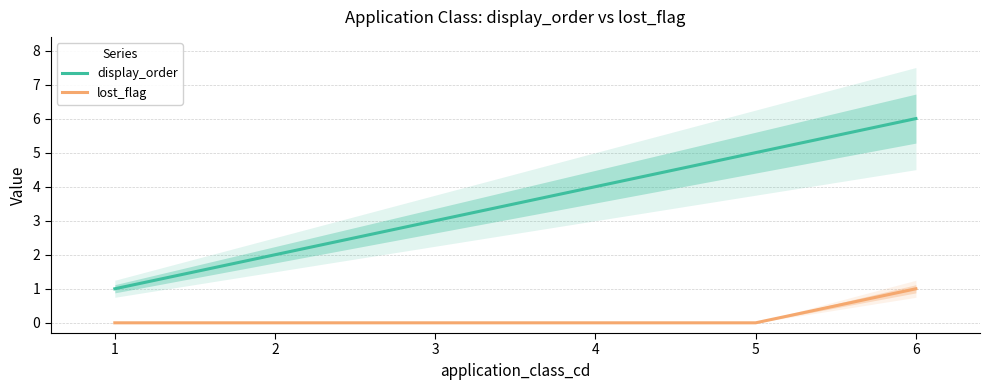

Which series has the widest spread of values?

display_order